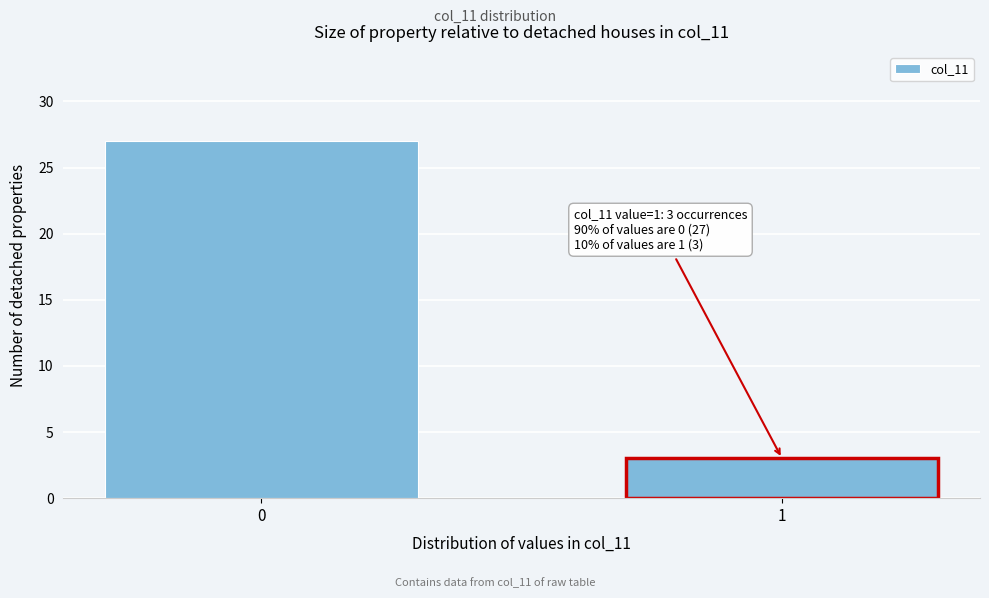

Reading right to left, extract all data points from this chart.

3	27